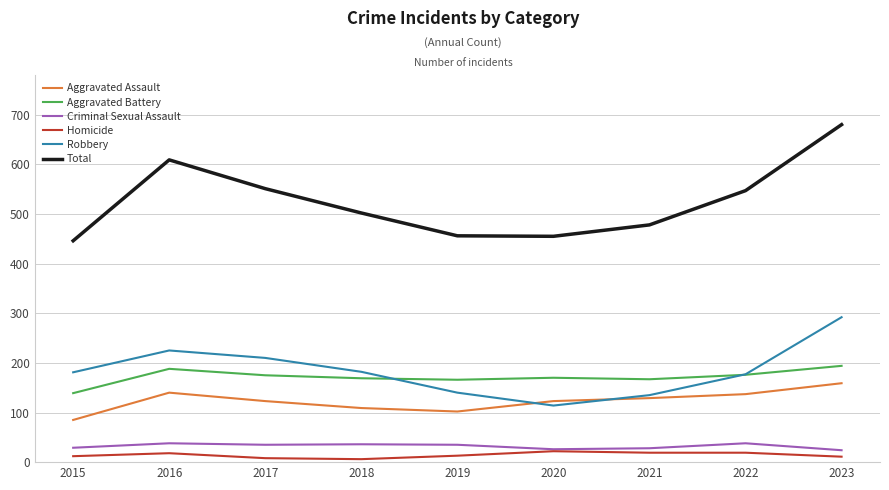

List the series in order of their peak value, lowest first.

Homicide, Criminal Sexual Assault, Aggravated Assault, Aggravated Battery, Robbery, Total